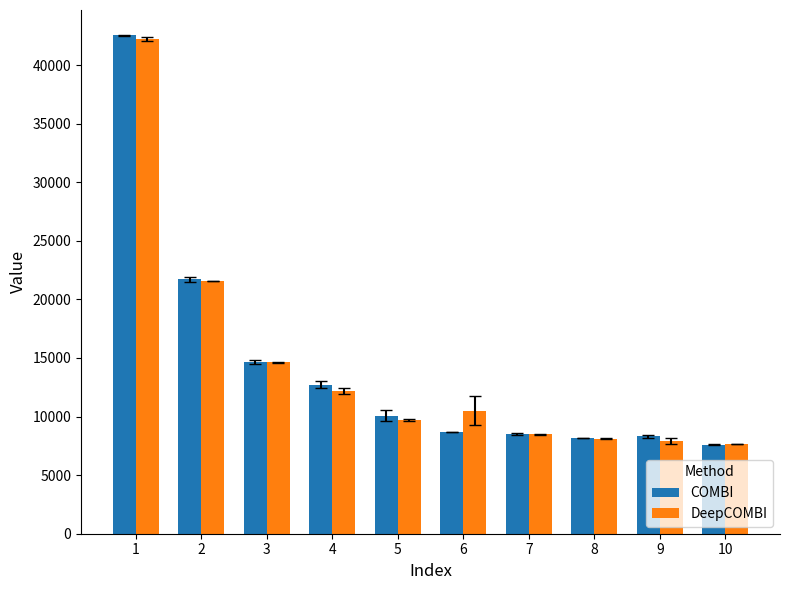

What is the difference between the highest and lowest values at 10?

34